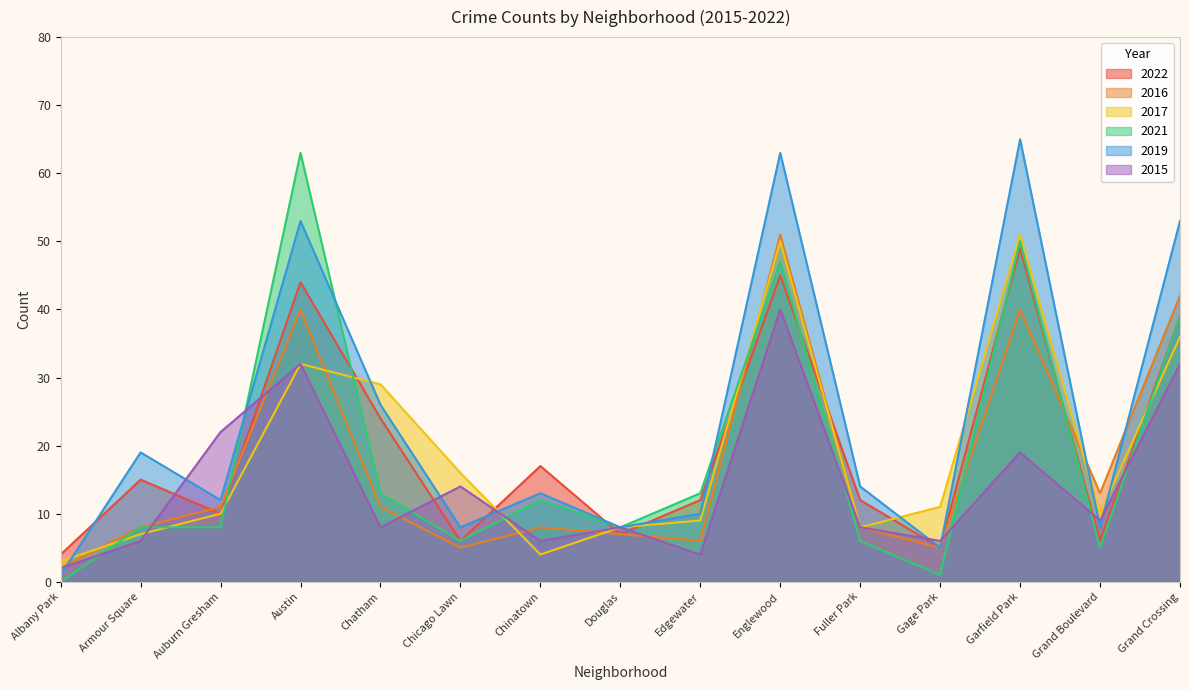

How many values in the 2022 series are below 12?

6